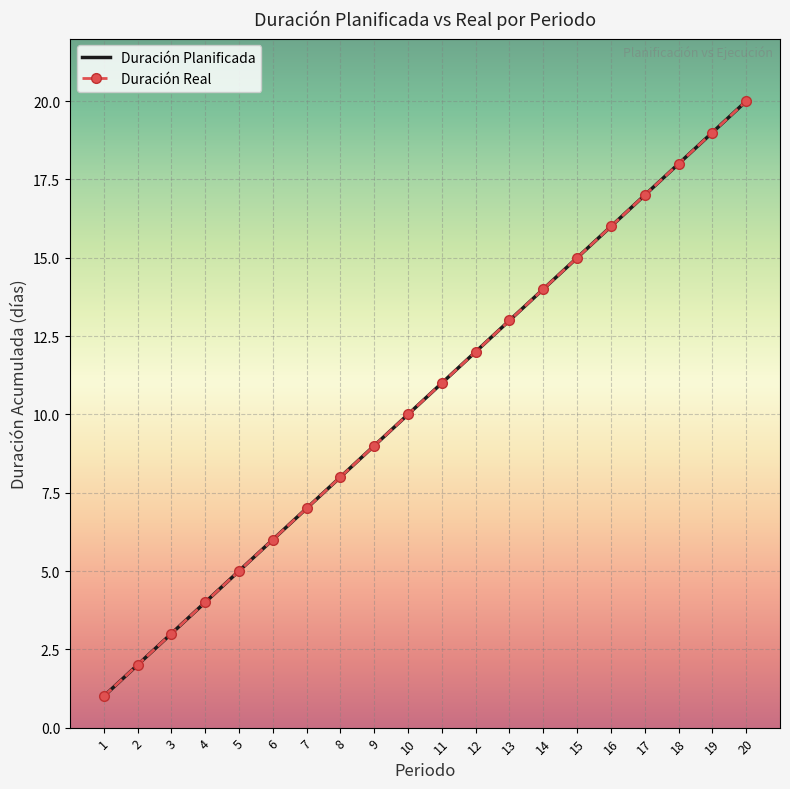

True or false: Duración Real and Duración Planificada cross at least once.

False